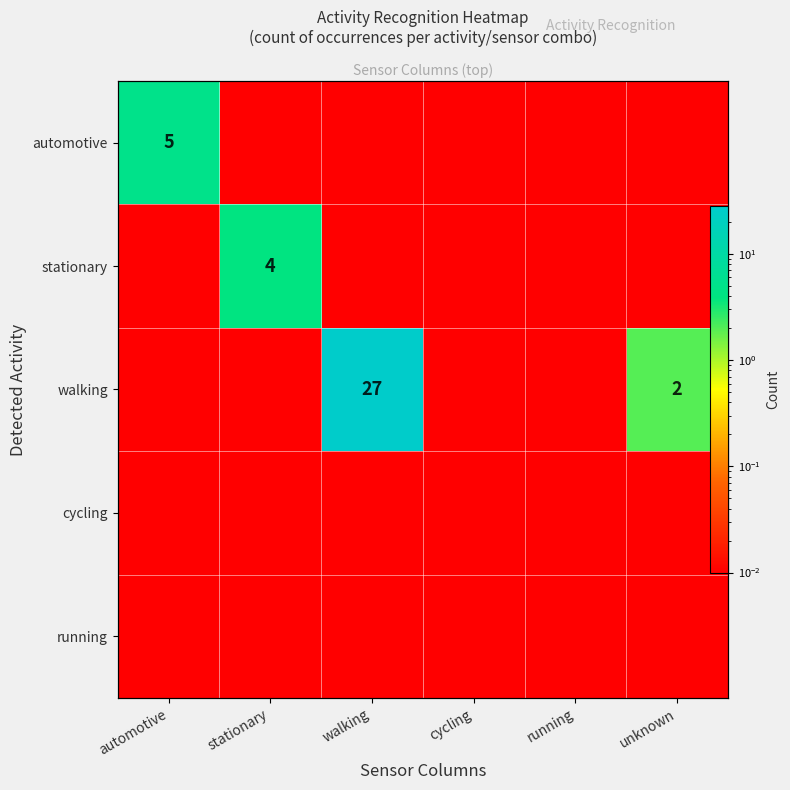

What is the difference between the highest and lowest values at stationary?

4.0